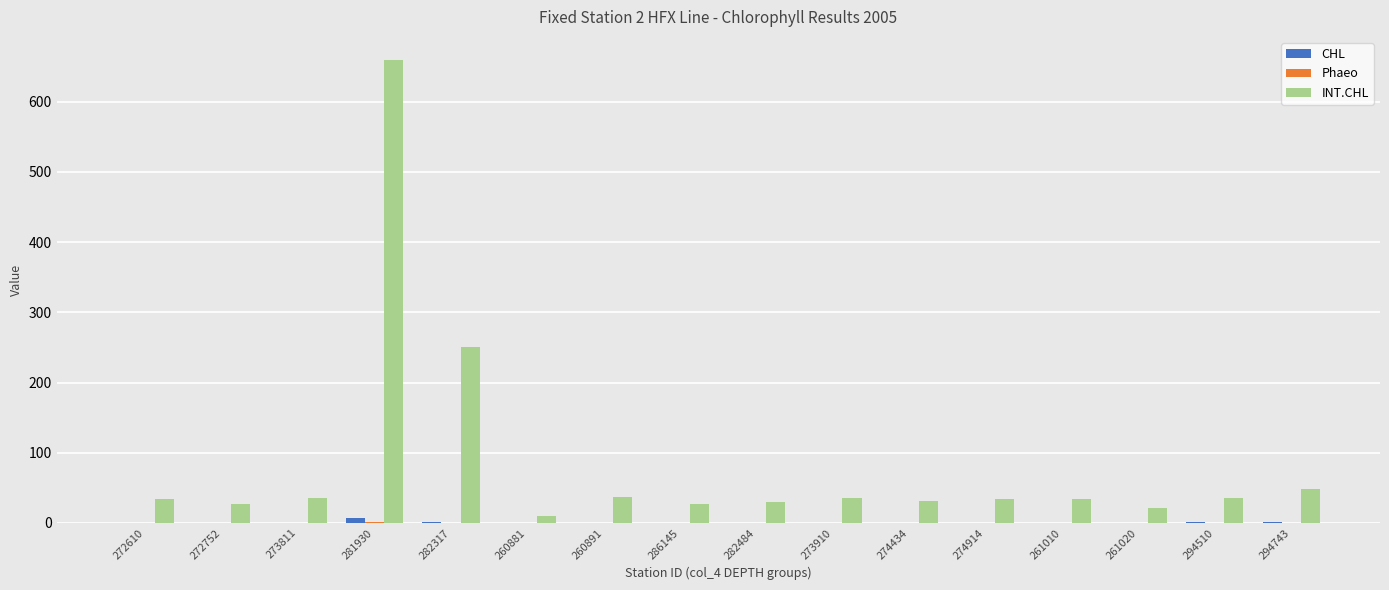

Where is INT.CHL nearest to the value 334?

282317